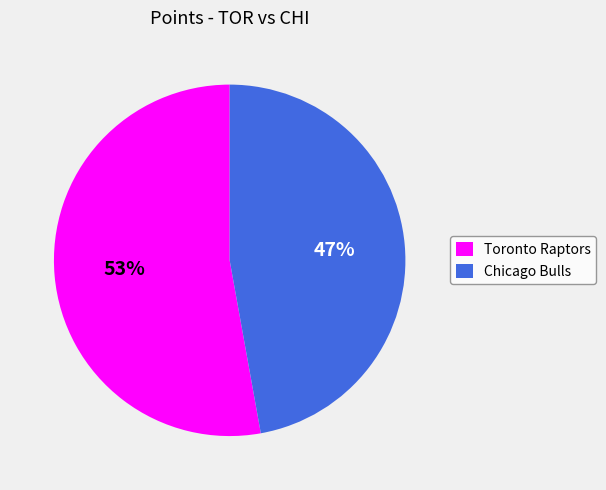

How many segments does this pie chart have?

2